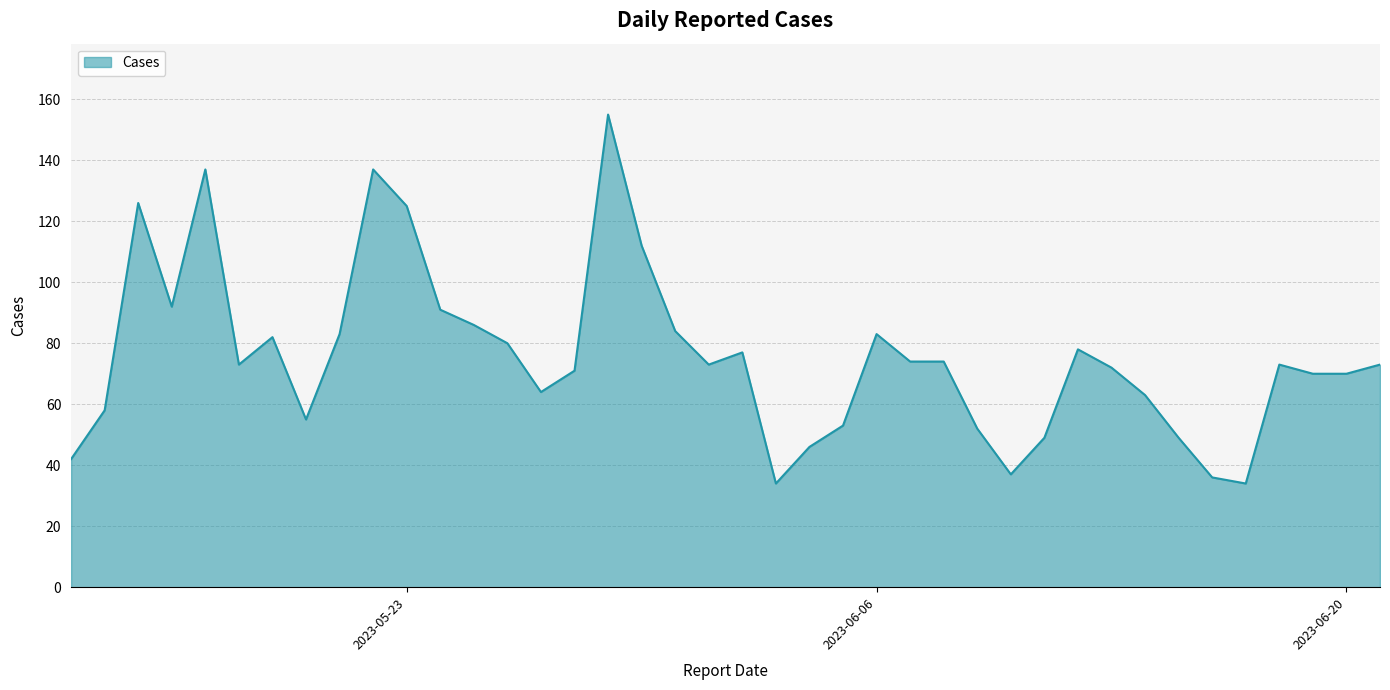

What is the difference between the maximum and minimum values?

121